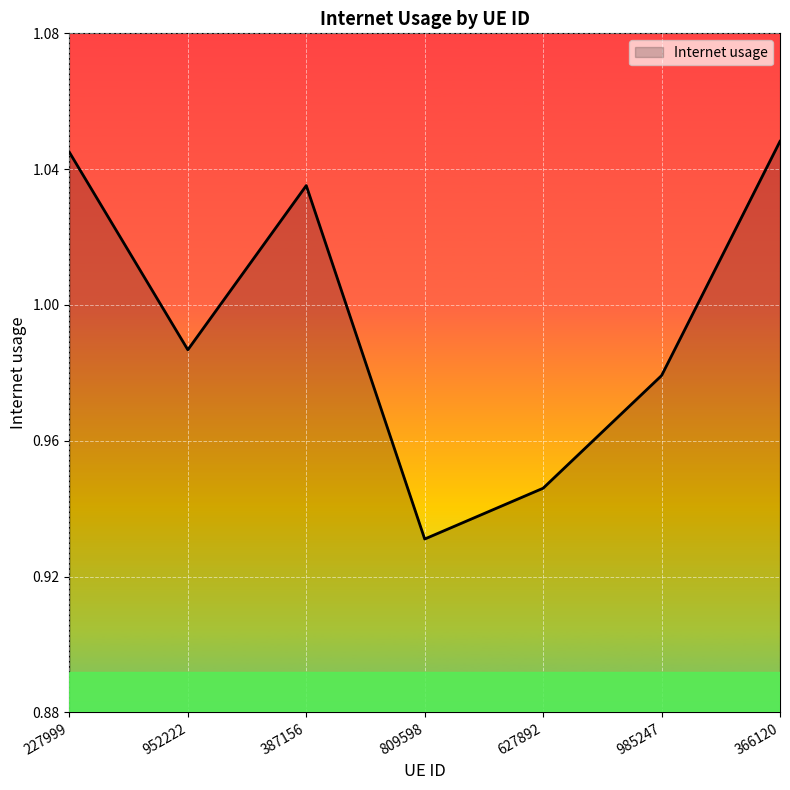

What is the change in value from 227999 to 985247?

-0.1